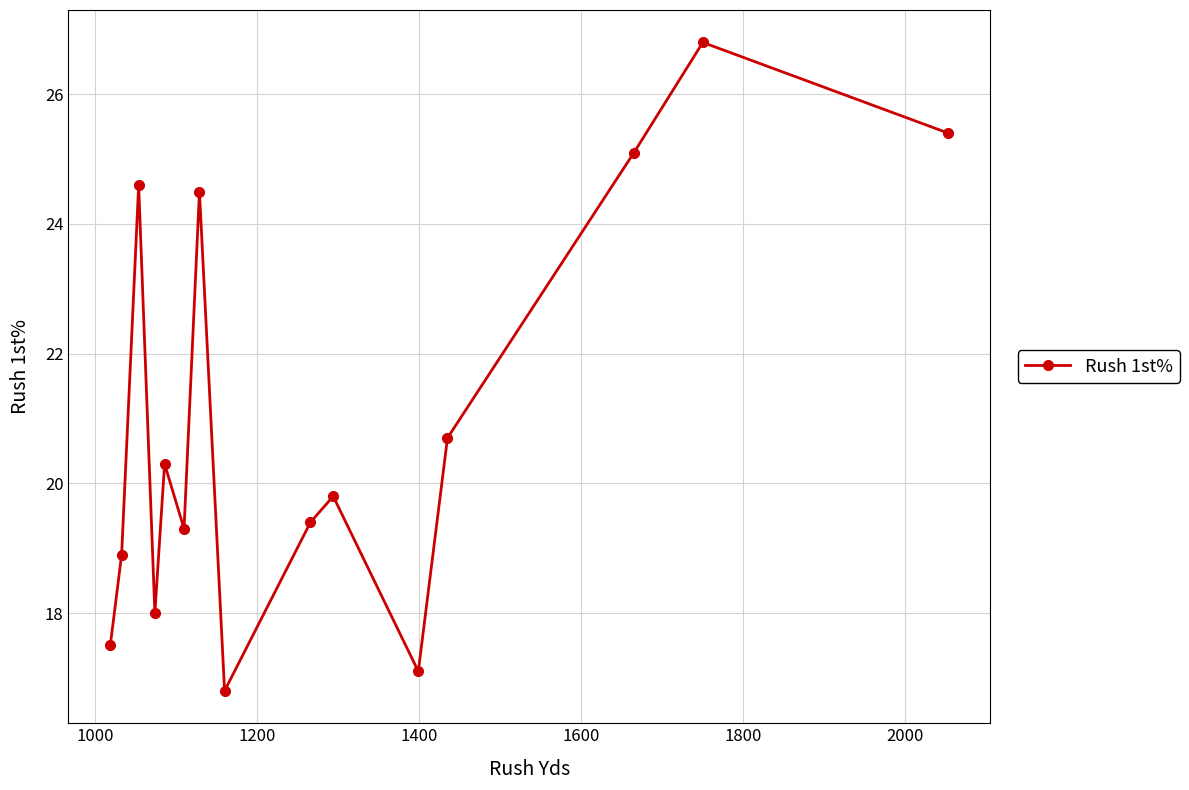

How many interior local peaks (higher than both neighbors) does the data have?

5